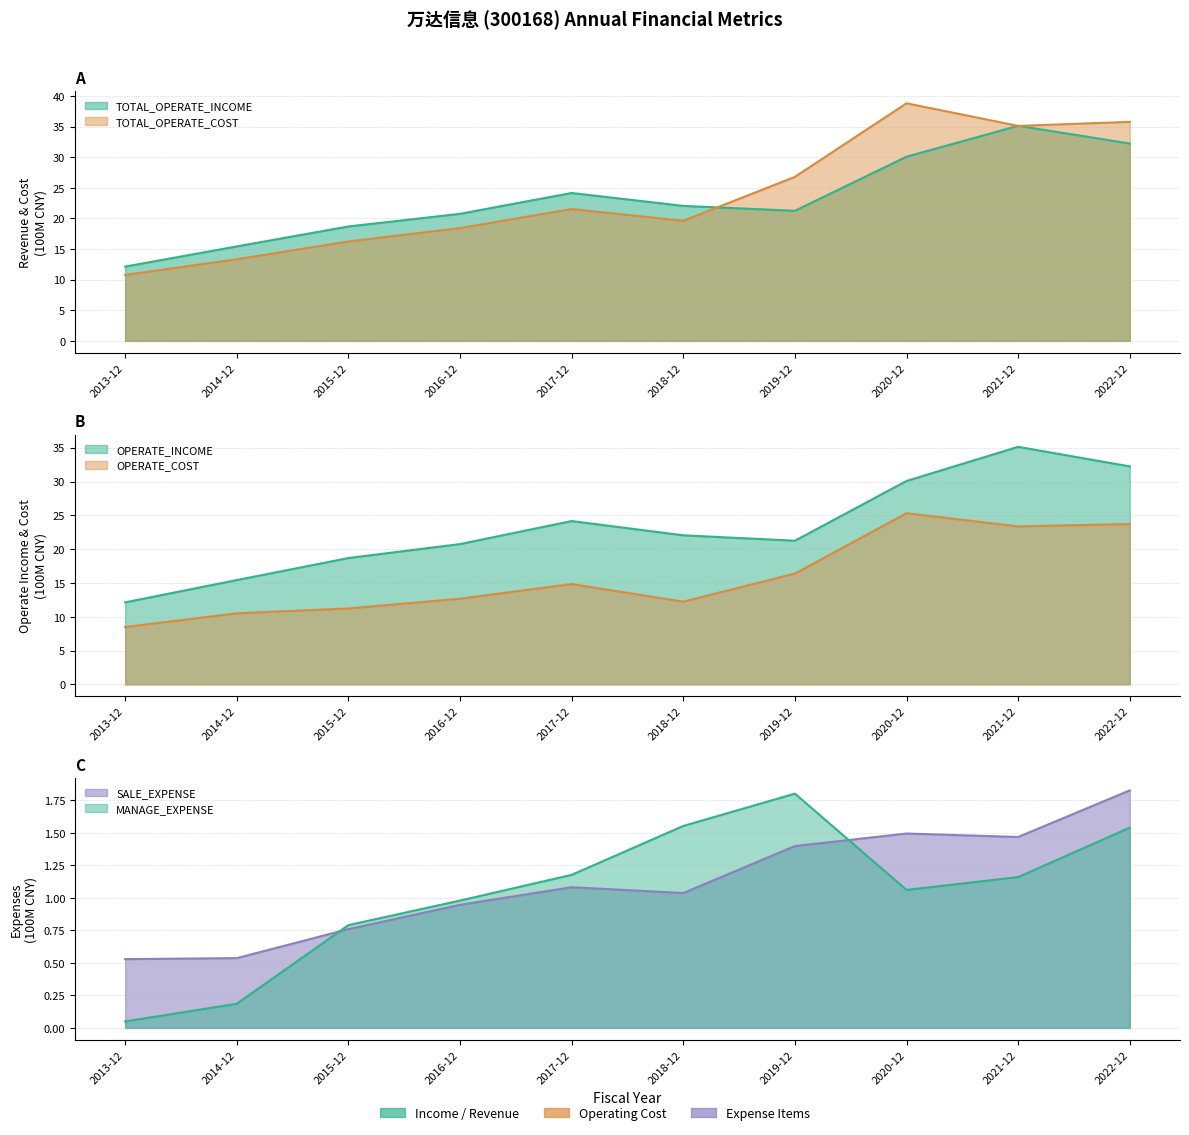

What value does the MANAGE_EXPENSE series have at 2021-12?

1.2